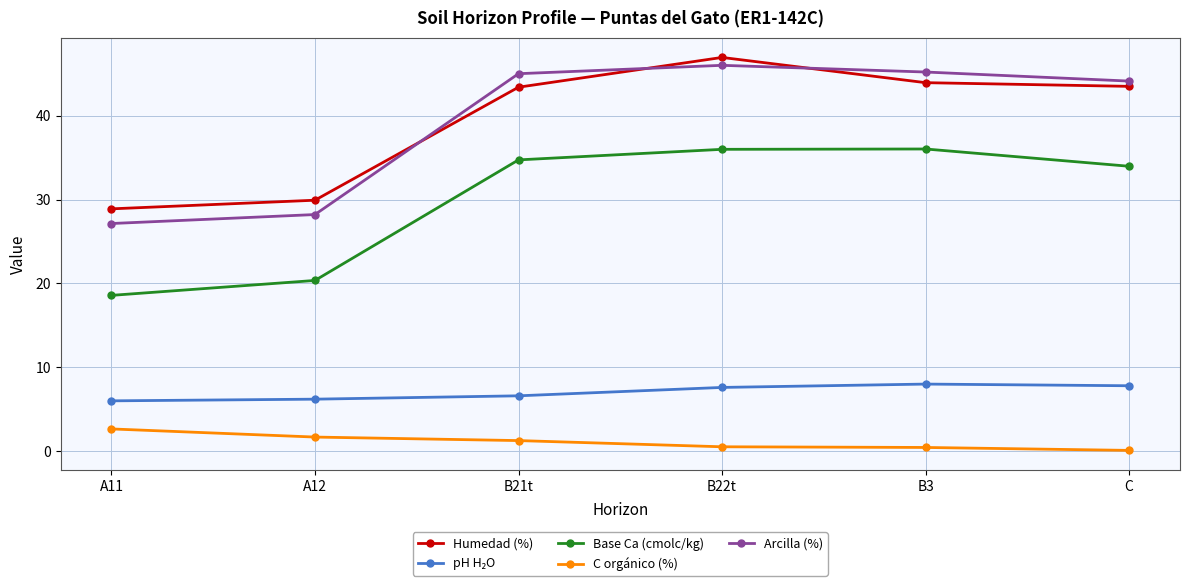

Between A12 and B3, which series saw the biggest shift?

Arcilla (%)